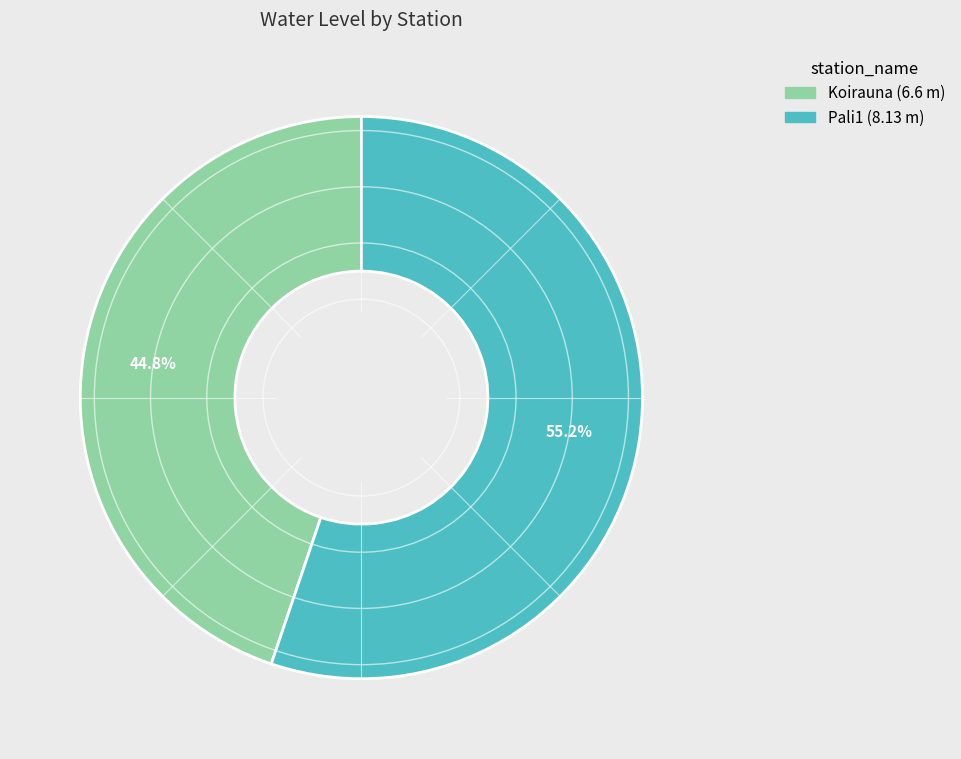

Does any single category account for the majority?

Yes